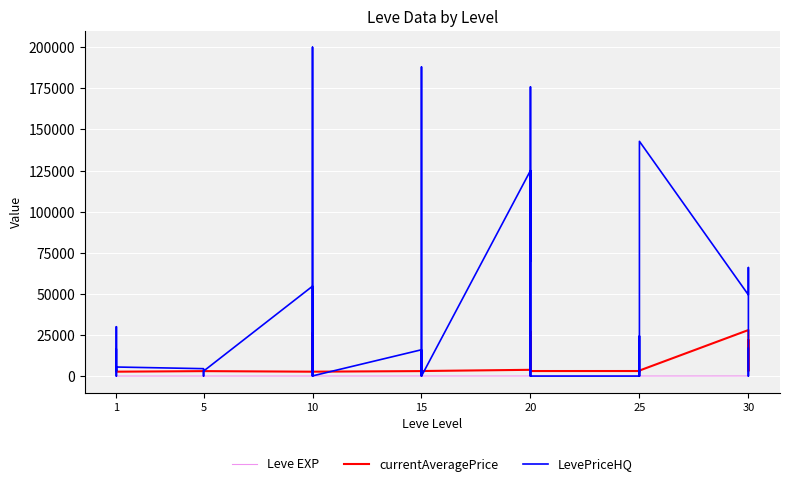

True or false: Leve EXP and currentAveragePrice intersect in this chart.

False